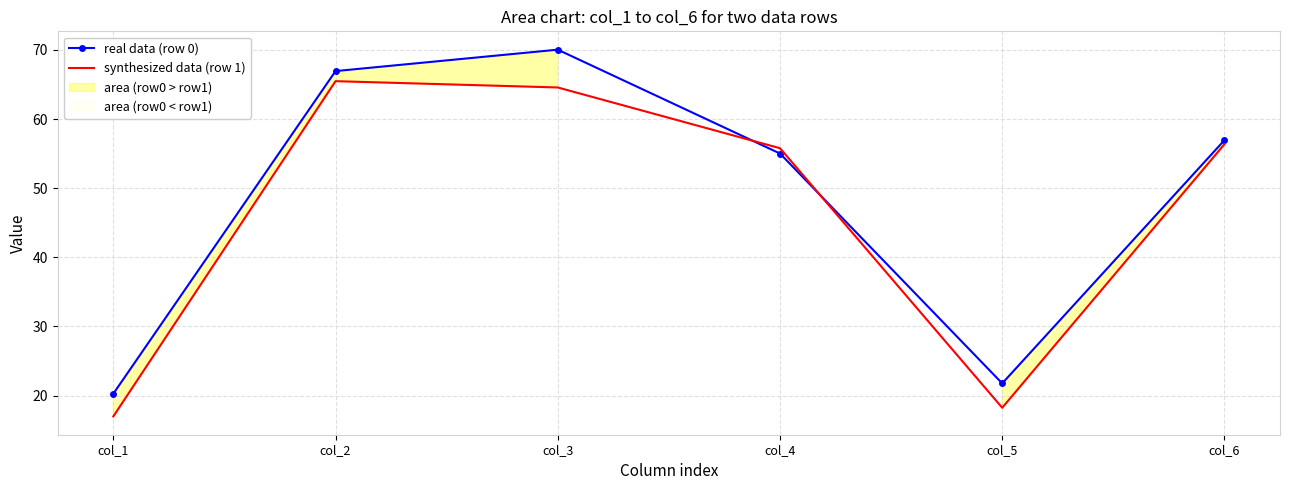

Reading left to right, extract all data points from this chart.

real data (row 0): 20.3	66.9	70.0	55.0	21.8	56.9
synthesized data (row 1): 17.0	65.5	64.6	55.8	18.2	56.4